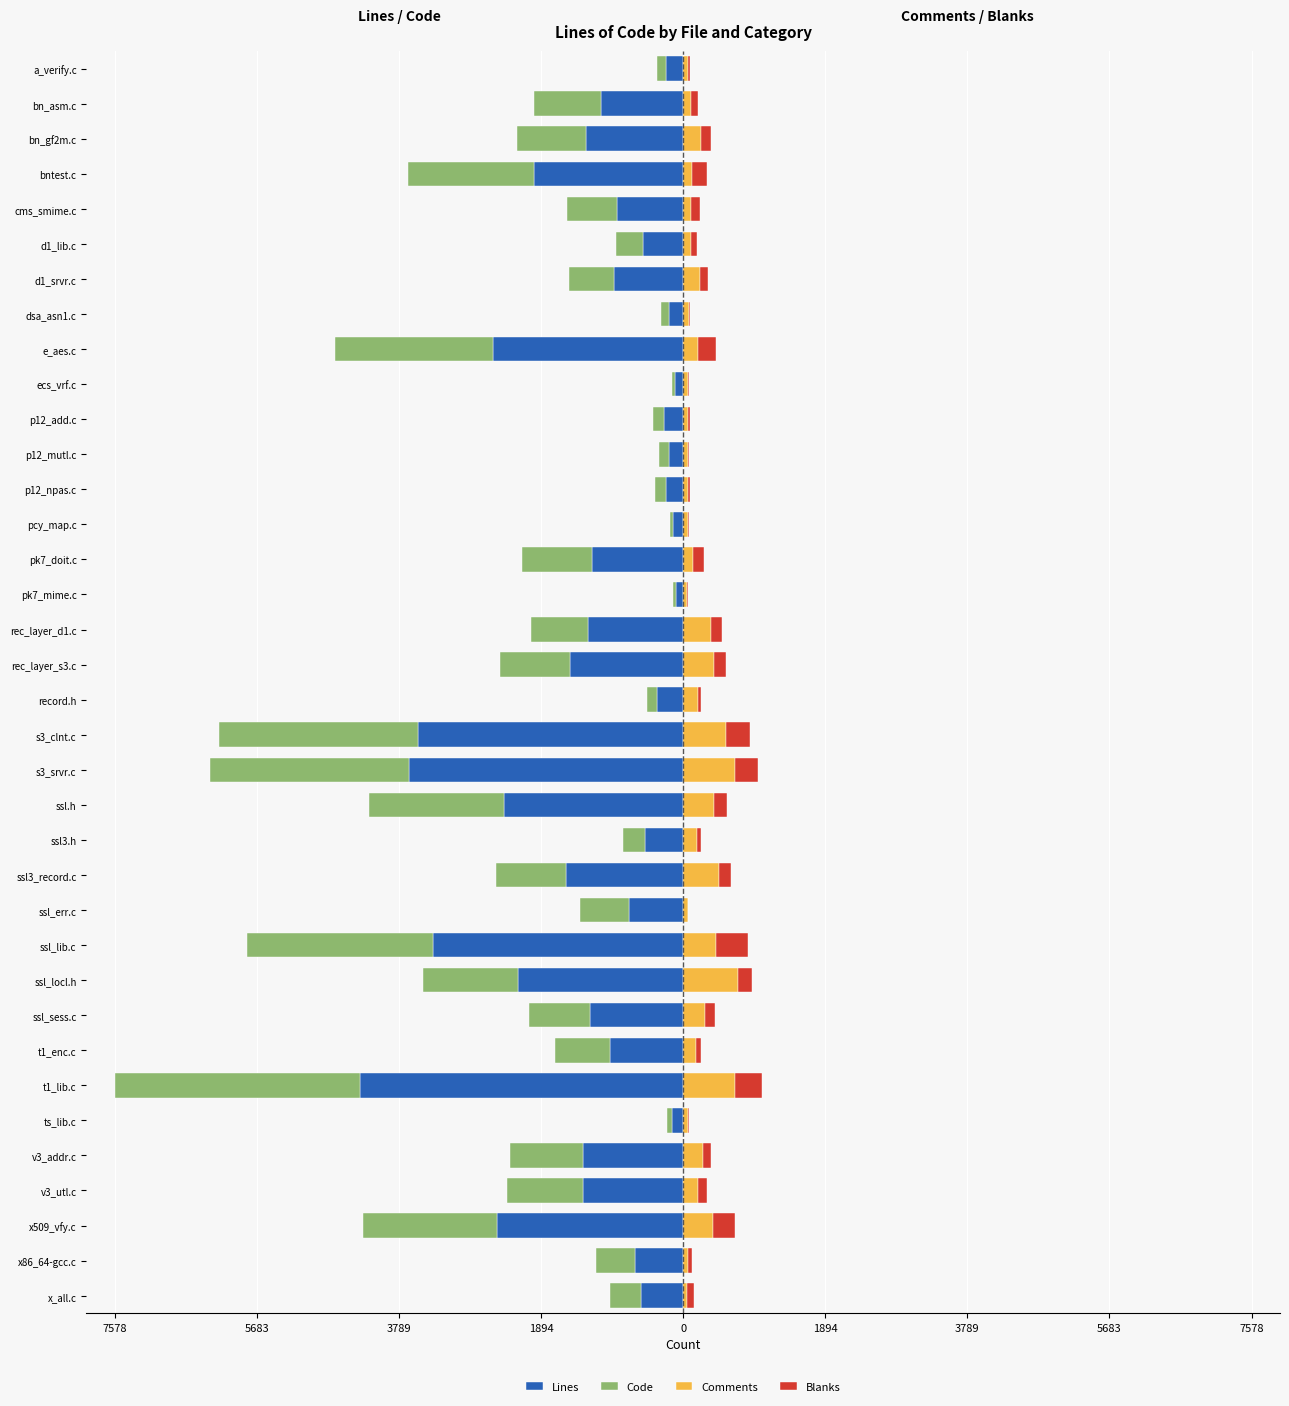

Reading right to left, extract all data points from this chart.

Lines: -223	-1093	-1292	-1991	-886	-539	-925	-194	-2540	-109	-249	-194	-232	-130	-1212	-96	-1273	-1504	-355	-3541	-3653	-2386	-515	-1564	-722	-3334	-2196	-1238	-972	-4312	-146	-1341	-1338	-2478	-638	-558
Code: -130	-899	-923	-1673	-666	-361	-596	-105	-2108	-35	-154	-122	-138	-52	-933	-33	-751	-933	-123	-2644	-2654	-1801	-281	-931	-653	-2476	-1272	-819	-735	-3266	-69	-974	-1016	-1785	-523	-418
Comments: 64	104	232	120	100	104	226	73	199	70	65	62	69	69	134	55	371	410	195	572	696	406	182	477	60	437	732	293	177	692	60	260	200	403	70	57
Blanks: 29	90	137	198	120	74	103	16	233	4	30	10	25	9	145	8	151	161	37	325	303	179	52	156	9	421	192	126	60	354	17	107	122	290	45	83